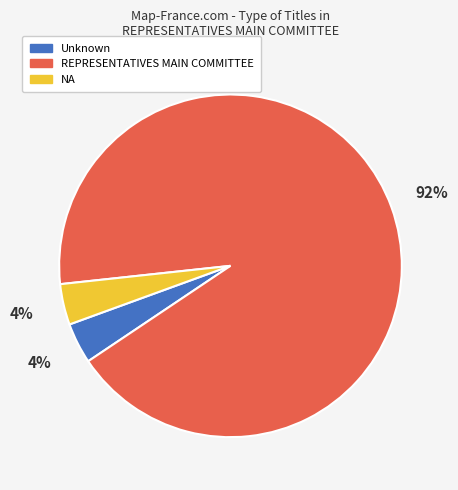

What is the largest slice in the pie chart?

REPRESENTATIVES MAIN COMMITTEE